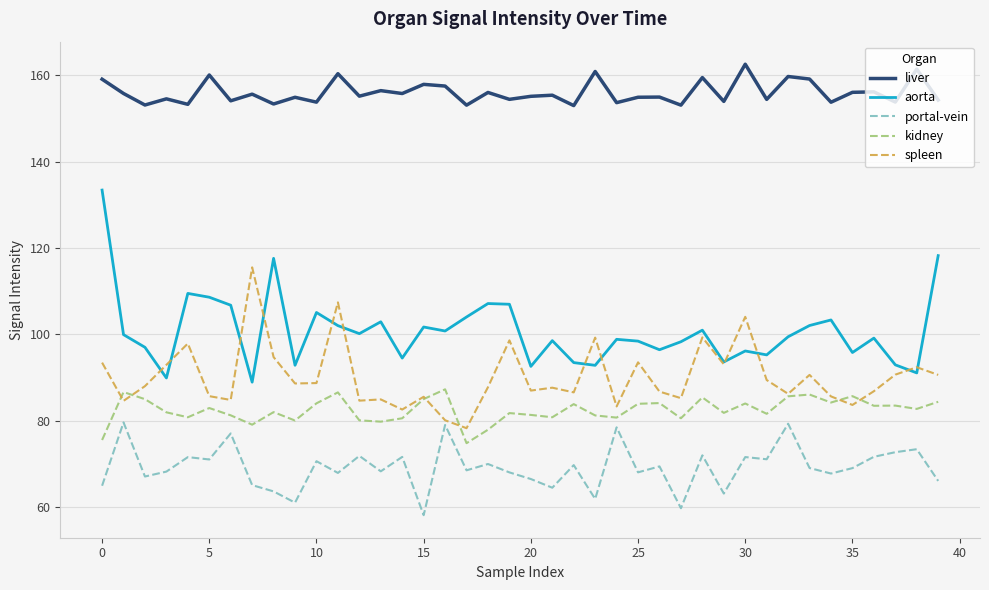

Which series has the largest total across all categories?

liver